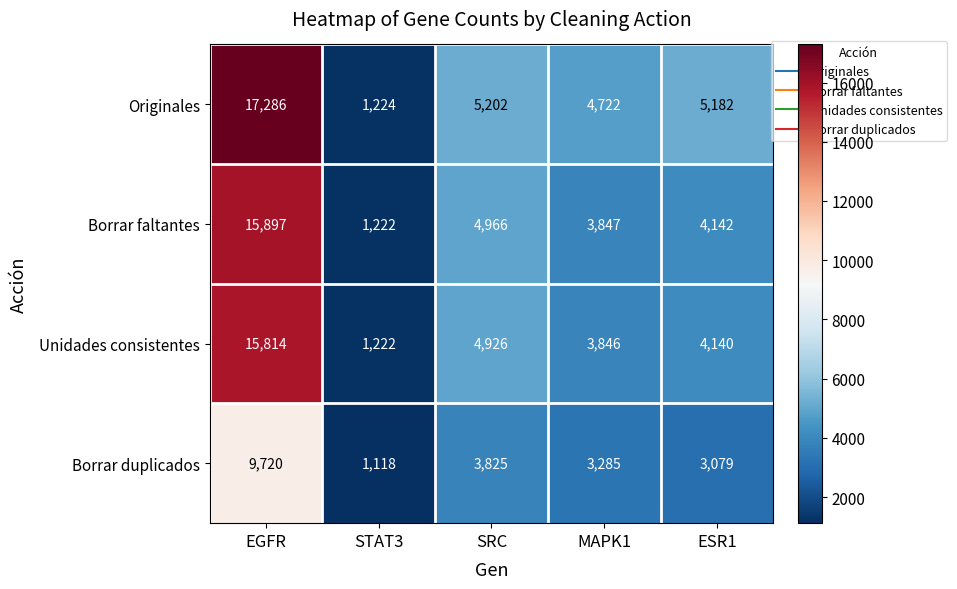

At which label does Borrar duplicados reach its peak?

EGFR